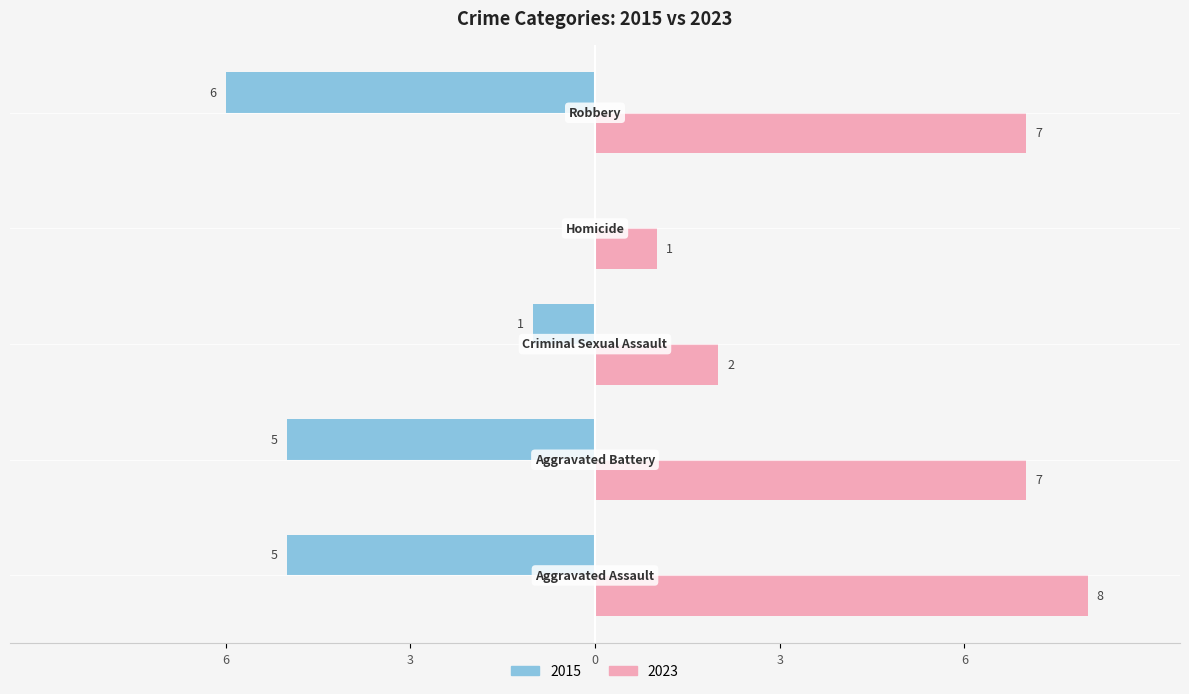

What are all the series names shown in the legend?

2015, 2023